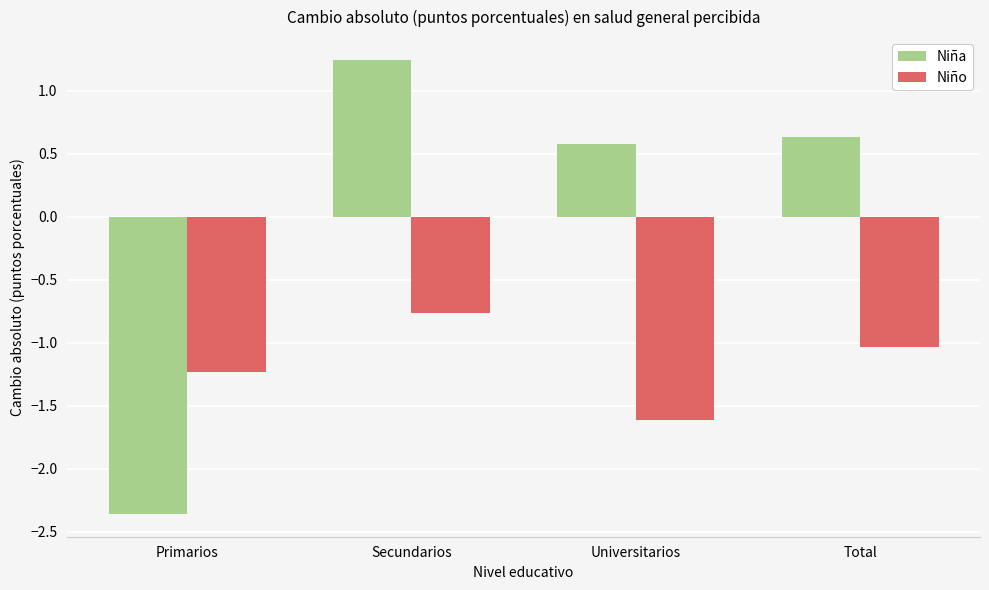

The value of Niño at Secundarios is -1.1. True or false?

False